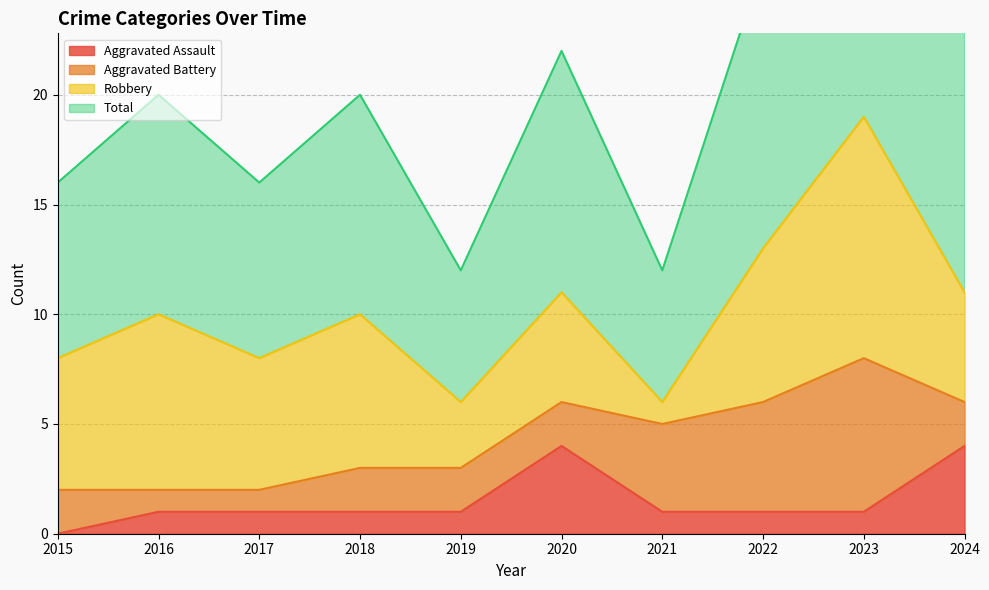

What is the value of the Total point at the 1st from the left?

16